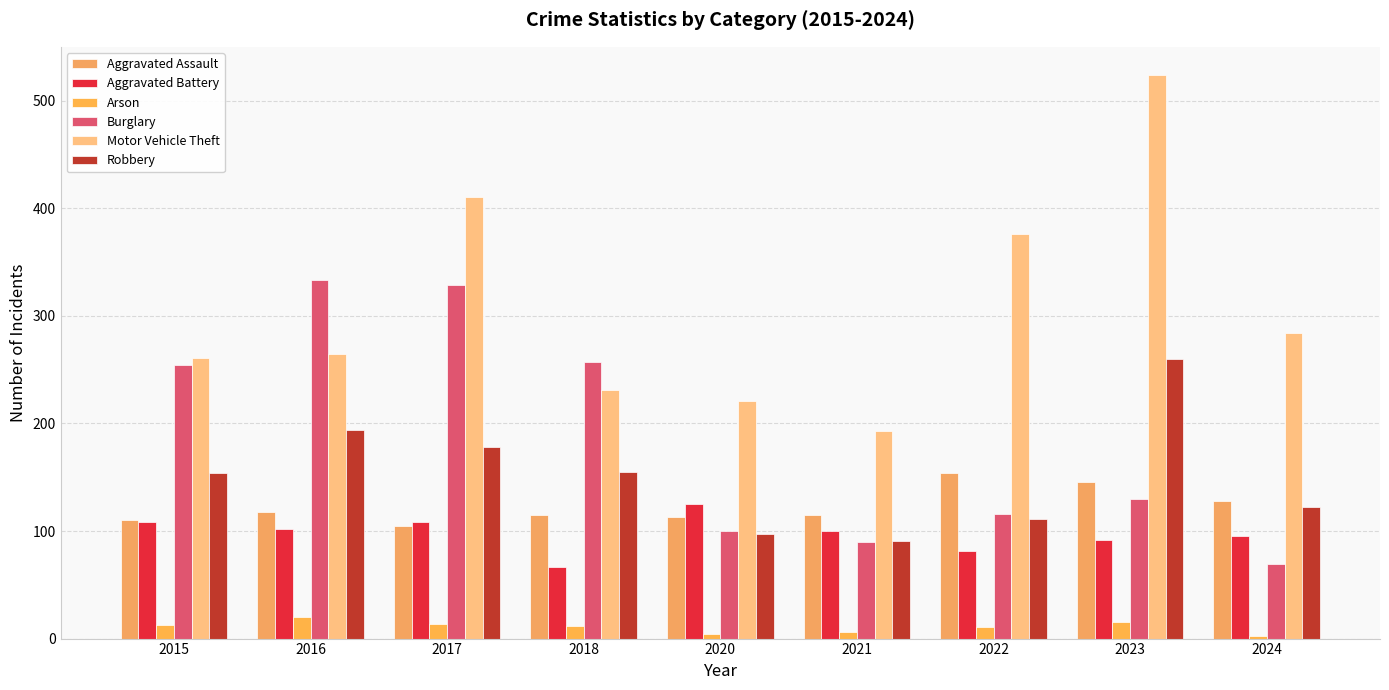

What is the difference between the Burglary values at 2018 and 2015?

3